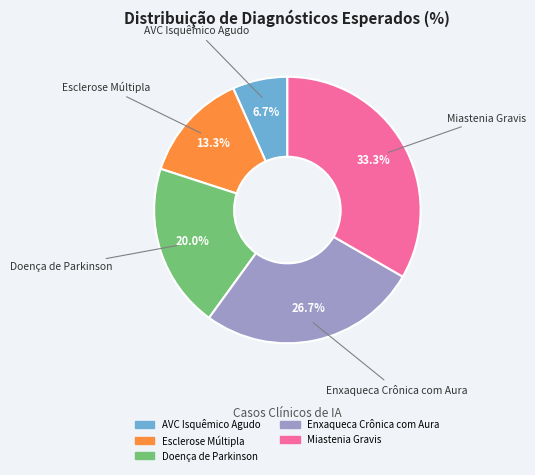

True or false: Enxaqueca Crônica com Aura accounts for 27% of the total.

True